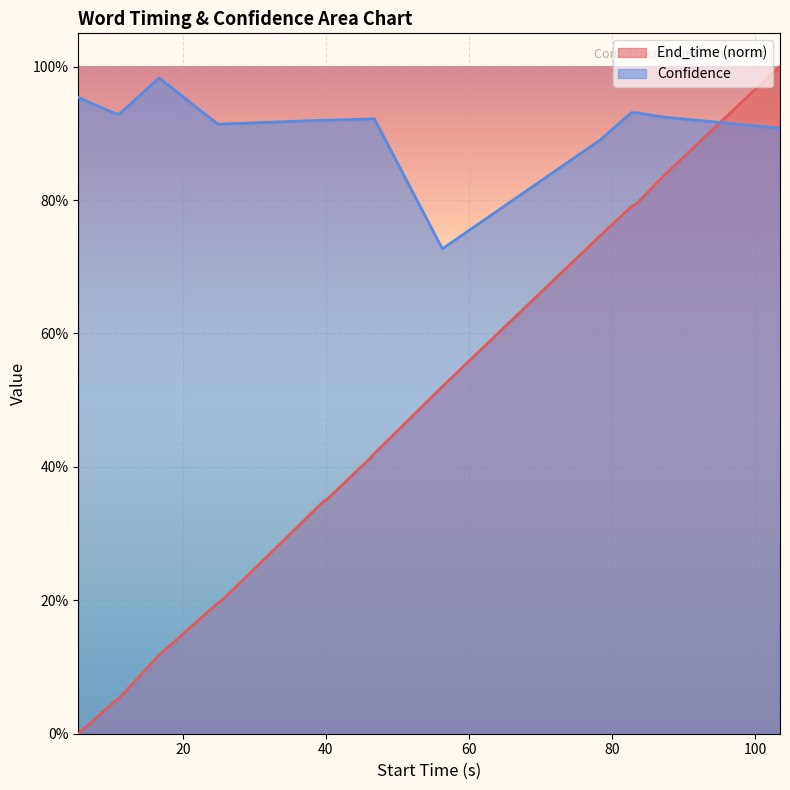

Reading left to right, list all the values displayed in this chart.

End_time: 5.4=0.0	10.6=0.0	11.2=0.1	16.7=0.1	24.9=0.2	25.5=0.2	39.6=0.3	40.3=0.4	46.3=0.4	46.8=0.4	56.3=0.5	78.3=0.7	82.7=0.8	83.5=0.8	87.2=0.8	102.9=1.0	103.5=1.0
Confidence: 5.4=1.0	10.6=0.9	11.2=0.9	16.7=1.0	24.9=0.9	25.5=0.9	39.6=0.9	40.3=0.9	46.3=0.9	46.8=0.9	56.3=0.7	78.3=0.9	82.7=0.9	83.5=0.9	87.2=0.9	102.9=0.9	103.5=0.9